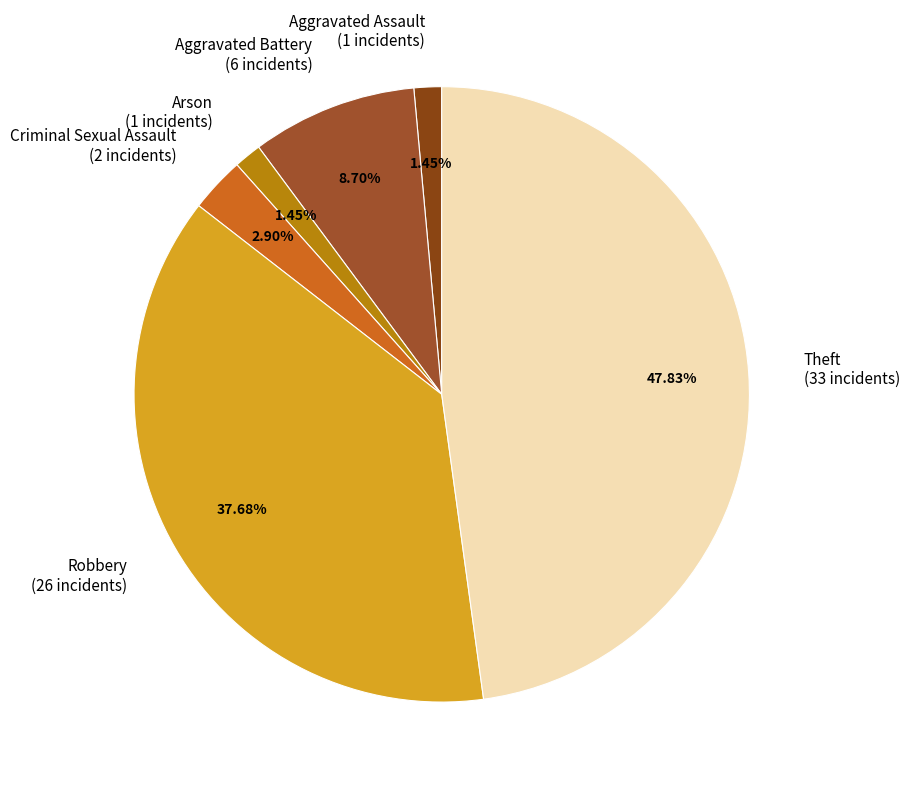

To the nearest percent, what is the difference between the largest and smallest slice percentages?

46%